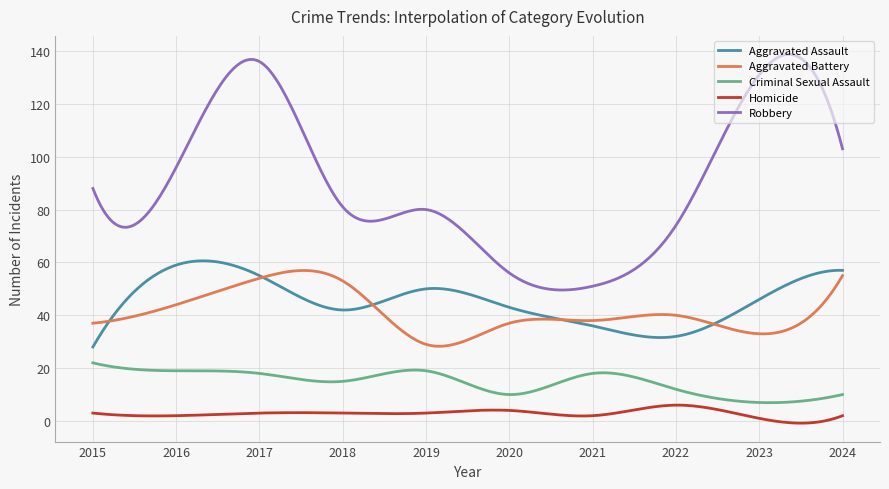

List the series in order of their peak value, lowest first.

Homicide, Criminal Sexual Assault, Aggravated Battery, Aggravated Assault, Robbery